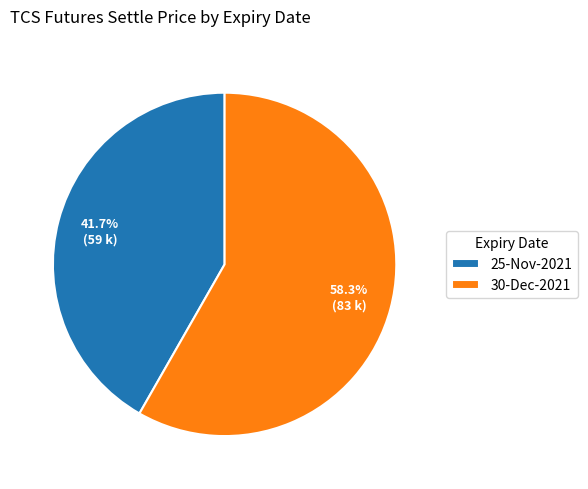

Approximately how many times larger is the value at 25-Nov-2021 compared to 30-Dec-2021?

0.7